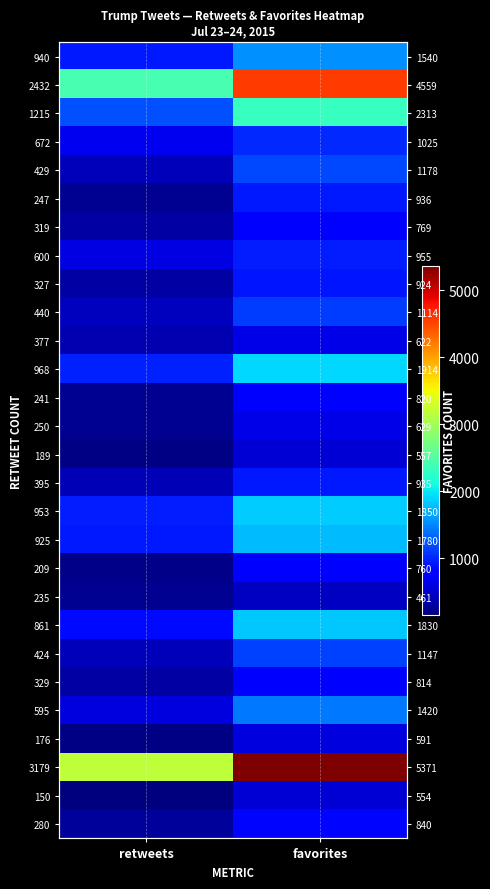

How many distinct data groups are displayed?

28